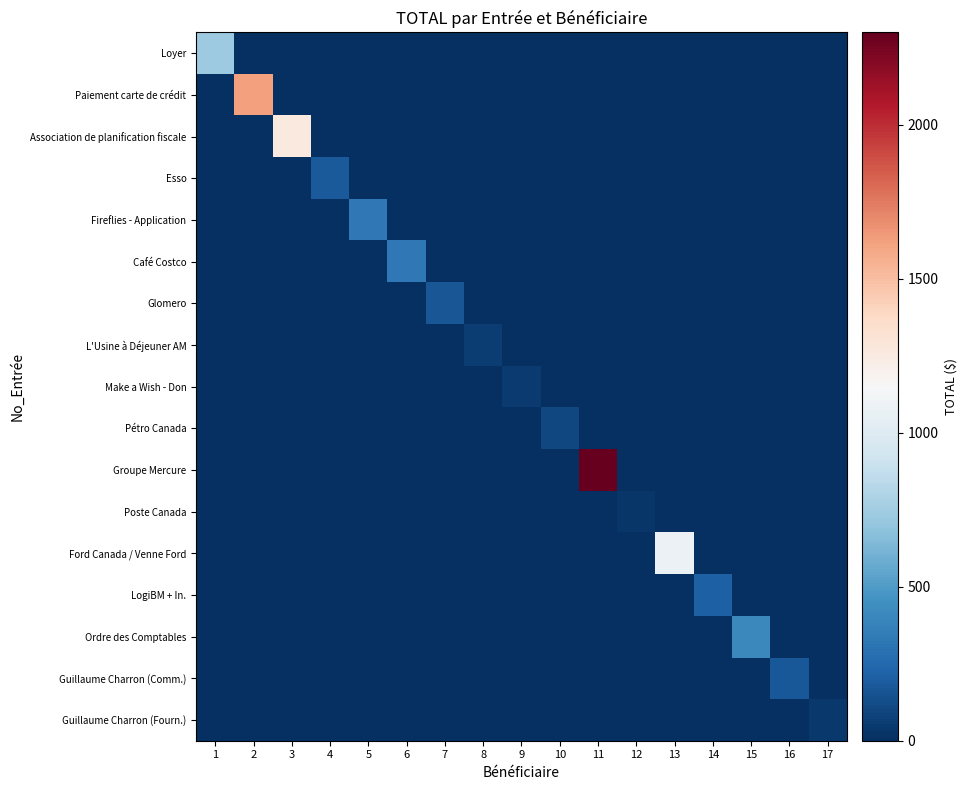

Reading left to right, what are all the values shown in this chart?

Loyer: 1=730.1	2=0.0	3=0.0	4=0.0	5=0.0	6=0.0	7=0.0	8=0.0	9=0.0	10=0.0	11=0.0	12=0.0	13=0.0	14=0.0	15=0.0	16=0.0	17=0.0
Paiement carte de crédit: 1=0.0	2=1624.1	3=0.0	4=0.0	5=0.0	6=0.0	7=0.0	8=0.0	9=0.0	10=0.0	11=0.0	12=0.0	13=0.0	14=0.0	15=0.0	16=0.0	17=0.0
Association de planification fiscale: 1=0.0	2=0.0	3=1264.7	4=0.0	5=0.0	6=0.0	7=0.0	8=0.0	9=0.0	10=0.0	11=0.0	12=0.0	13=0.0	14=0.0	15=0.0	16=0.0	17=0.0
Esso: 1=0.0	2=0.0	3=0.0	4=180.2	5=0.0	6=0.0	7=0.0	8=0.0	9=0.0	10=0.0	11=0.0	12=0.0	13=0.0	14=0.0	15=0.0	16=0.0	17=0.0
Fireflies - Application: 1=0.0	2=0.0	3=0.0	4=0.0	5=326.0	6=0.0	7=0.0	8=0.0	9=0.0	10=0.0	11=0.0	12=0.0	13=0.0	14=0.0	15=0.0	16=0.0	17=0.0
Café Costco: 1=0.0	2=0.0	3=0.0	4=0.0	5=0.0	6=329.9	7=0.0	8=0.0	9=0.0	10=0.0	11=0.0	12=0.0	13=0.0	14=0.0	15=0.0	16=0.0	17=0.0
Glomero: 1=0.0	2=0.0	3=0.0	4=0.0	5=0.0	6=0.0	7=167.9	8=0.0	9=0.0	10=0.0	11=0.0	12=0.0	13=0.0	14=0.0	15=0.0	16=0.0	17=0.0
L'Usine à Déjeuner AM: 1=0.0	2=0.0	3=0.0	4=0.0	5=0.0	6=0.0	7=0.0	8=59.0	9=0.0	10=0.0	11=0.0	12=0.0	13=0.0	14=0.0	15=0.0	16=0.0	17=0.0
Make a Wish - Don: 1=0.0	2=0.0	3=0.0	4=0.0	5=0.0	6=0.0	7=0.0	8=0.0	9=50.0	10=0.0	11=0.0	12=0.0	13=0.0	14=0.0	15=0.0	16=0.0	17=0.0
Pétro Canada: 1=0.0	2=0.0	3=0.0	4=0.0	5=0.0	6=0.0	7=0.0	8=0.0	9=0.0	10=107.7	11=0.0	12=0.0	13=0.0	14=0.0	15=0.0	16=0.0	17=0.0
Groupe Mercure: 1=0.0	2=0.0	3=0.0	4=0.0	5=0.0	6=0.0	7=0.0	8=0.0	9=0.0	10=0.0	11=2299.5	12=0.0	13=0.0	14=0.0	15=0.0	16=0.0	17=0.0
Poste Canada: 1=0.0	2=0.0	3=0.0	4=0.0	5=0.0	6=0.0	7=0.0	8=0.0	9=0.0	10=0.0	11=0.0	12=32.0	13=0.0	14=0.0	15=0.0	16=0.0	17=0.0
Ford Canada / Venne Ford: 1=0.0	2=0.0	3=0.0	4=0.0	5=0.0	6=0.0	7=0.0	8=0.0	9=0.0	10=0.0	11=0.0	12=0.0	13=1086.5	14=0.0	15=0.0	16=0.0	17=0.0
LogiBM + In.: 1=0.0	2=0.0	3=0.0	4=0.0	5=0.0	6=0.0	7=0.0	8=0.0	9=0.0	10=0.0	11=0.0	12=0.0	13=0.0	14=207.0	15=0.0	16=0.0	17=0.0
Ordre des Comptables: 1=0.0	2=0.0	3=0.0	4=0.0	5=0.0	6=0.0	7=0.0	8=0.0	9=0.0	10=0.0	11=0.0	12=0.0	13=0.0	14=0.0	15=408.2	16=0.0	17=0.0
Guillaume Charron (Comm.): 1=0.0	2=0.0	3=0.0	4=0.0	5=0.0	6=0.0	7=0.0	8=0.0	9=0.0	10=0.0	11=0.0	12=0.0	13=0.0	14=0.0	15=0.0	16=175.3	17=0.0
Guillaume Charron (Fourn.): 1=0.0	2=0.0	3=0.0	4=0.0	5=0.0	6=0.0	7=0.0	8=0.0	9=0.0	10=0.0	11=0.0	12=0.0	13=0.0	14=0.0	15=0.0	16=0.0	17=43.6